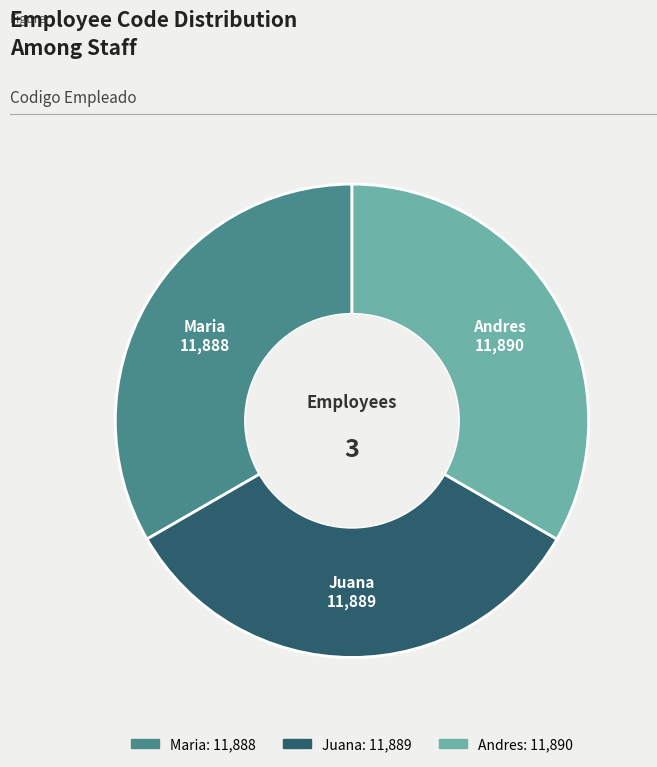

The Andres slice represents 21% of the pie. True or false?

False